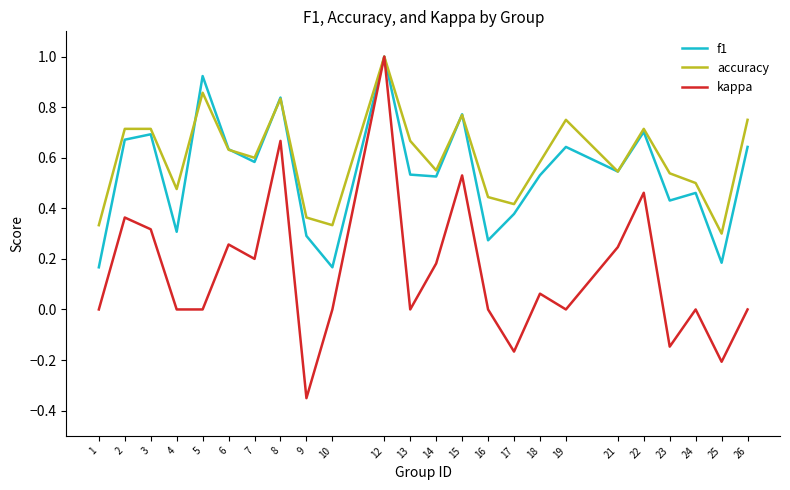

Is it true that f1 equals 0.5 at 14?

True